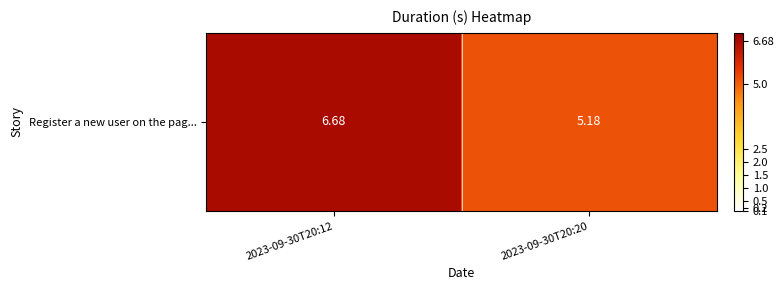

List the labels in order of value, largest first.

2023-09-30T20:12, 2023-09-30T20:20